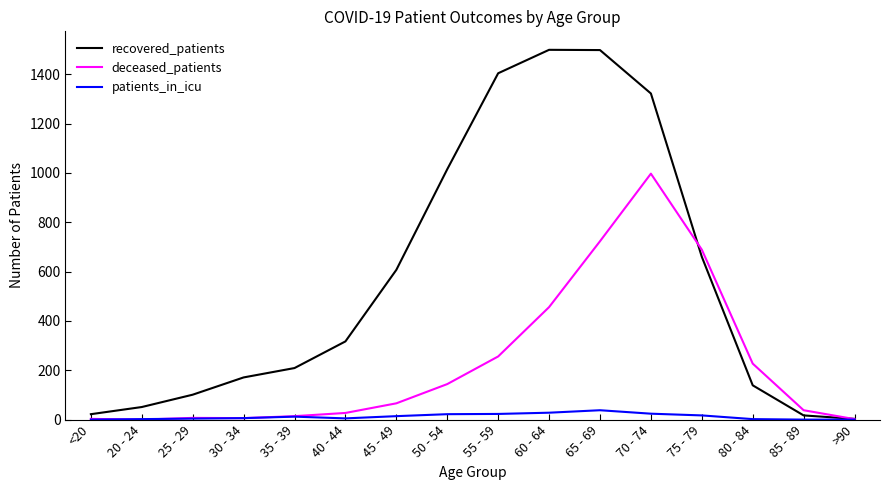

Is it true that recovered_patients equals 1404 at 55 - 59?

True